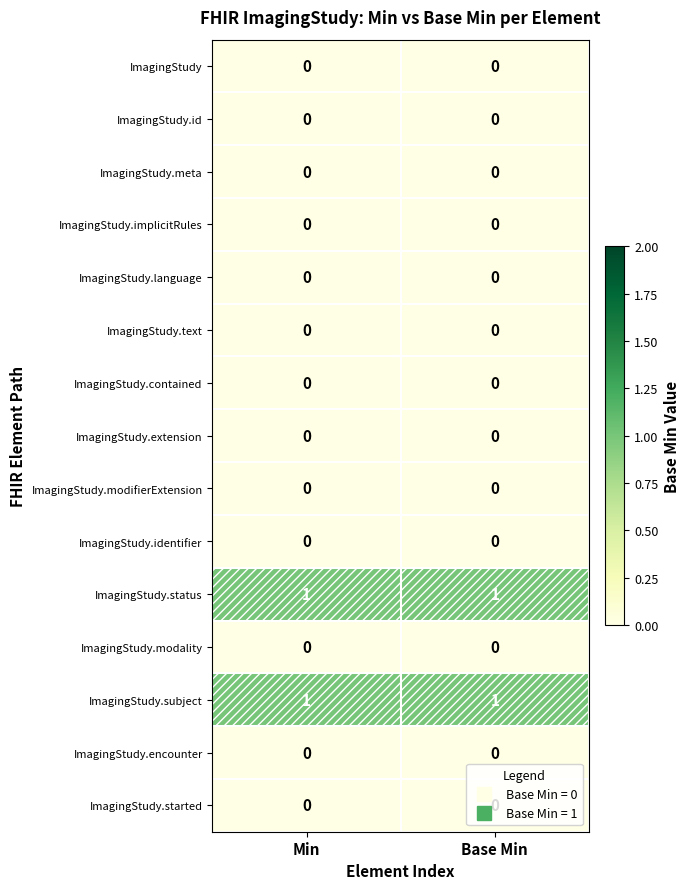

Is the value of ImagingStudy.meta at Base Min greater than the value of ImagingStudy.status at Base Min?

No